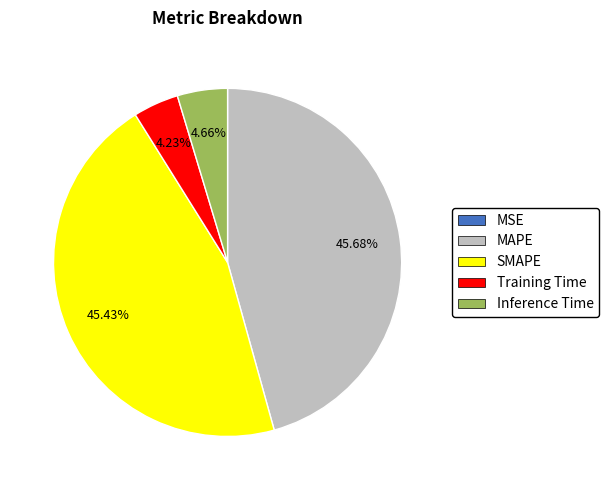

Which has a higher value, MAPE or Training Time?

MAPE